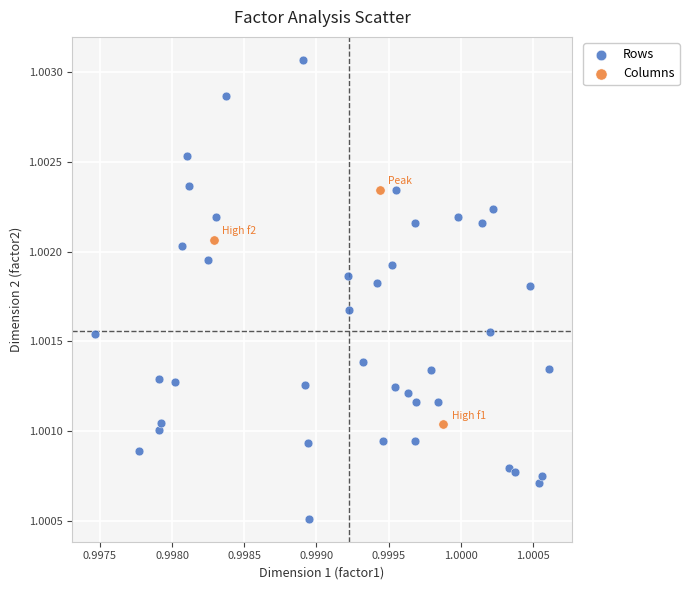

Which series contains the lowest Y value?

Rows